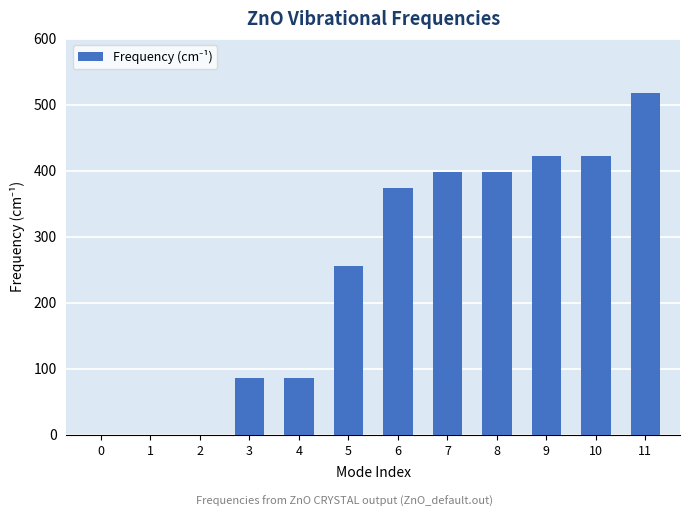

How many series are shown in this chart?

1